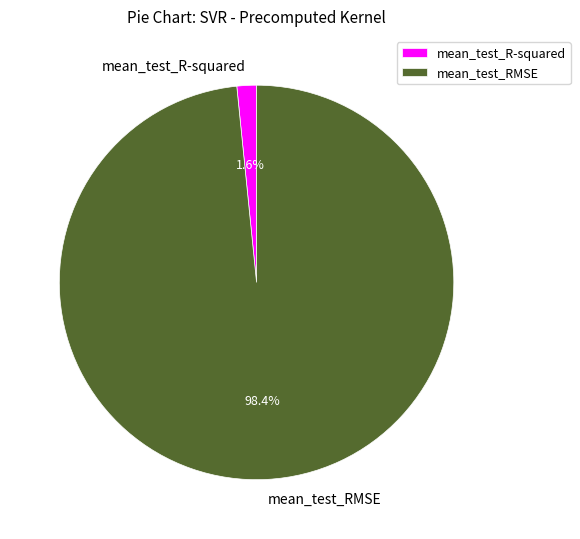

Which slice is the smallest?

mean_test_R-squared